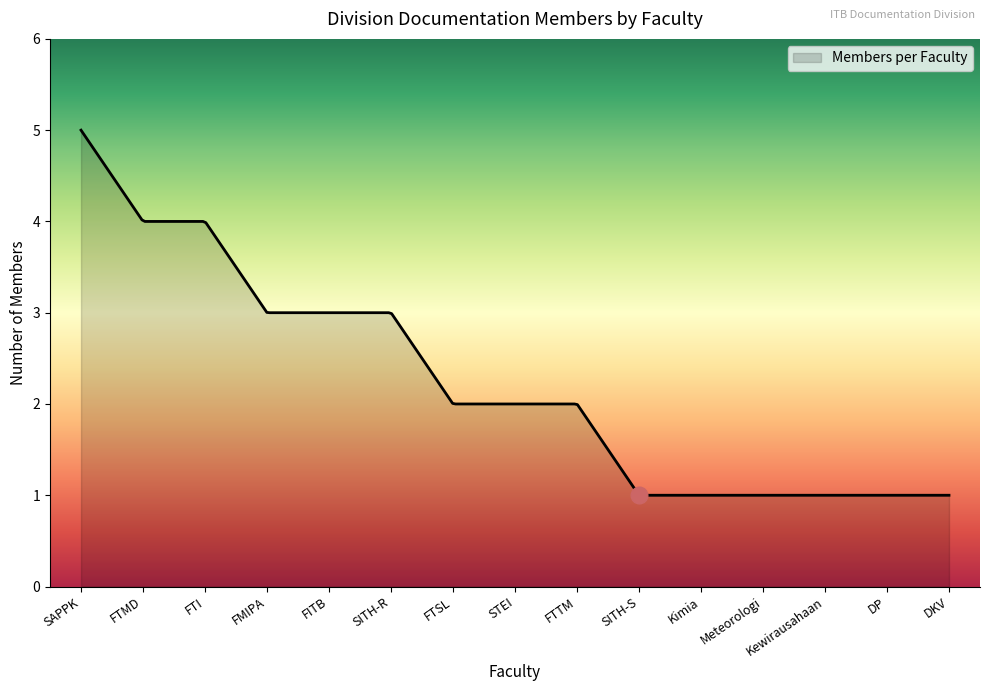

Count the number of data series in this chart.

1